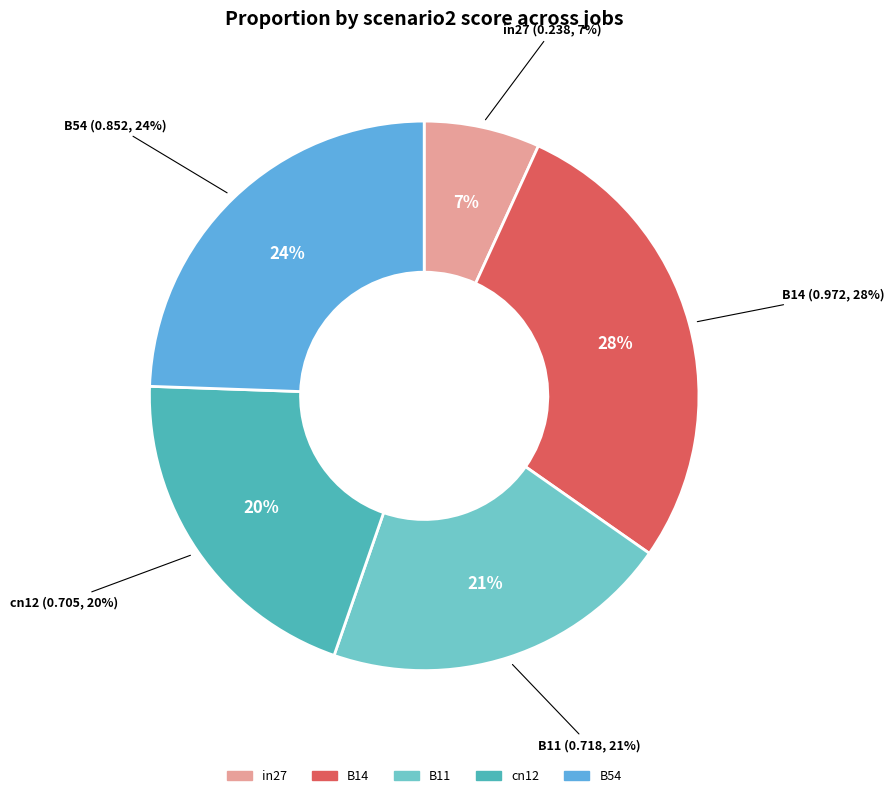

True or false: B11 accounts for 13% of the total.

False